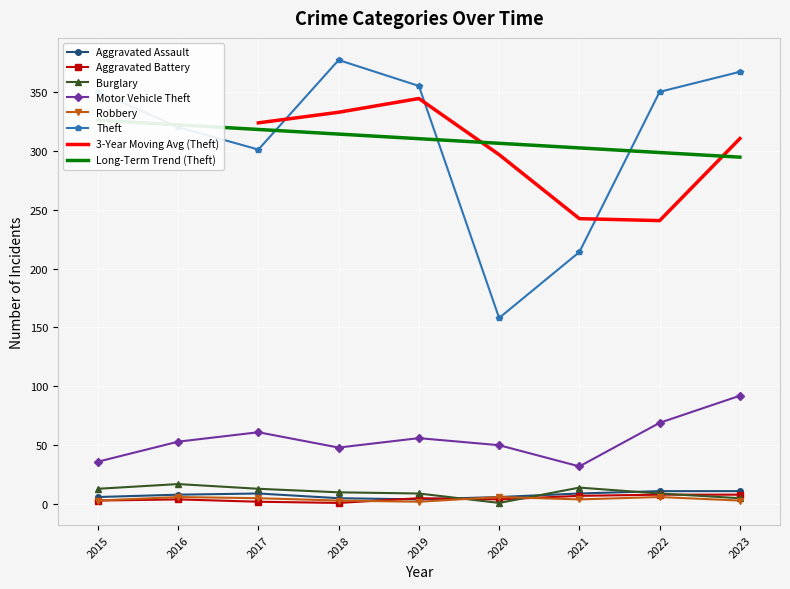

True or false: Motor Vehicle Theft and Theft intersect in this chart.

False